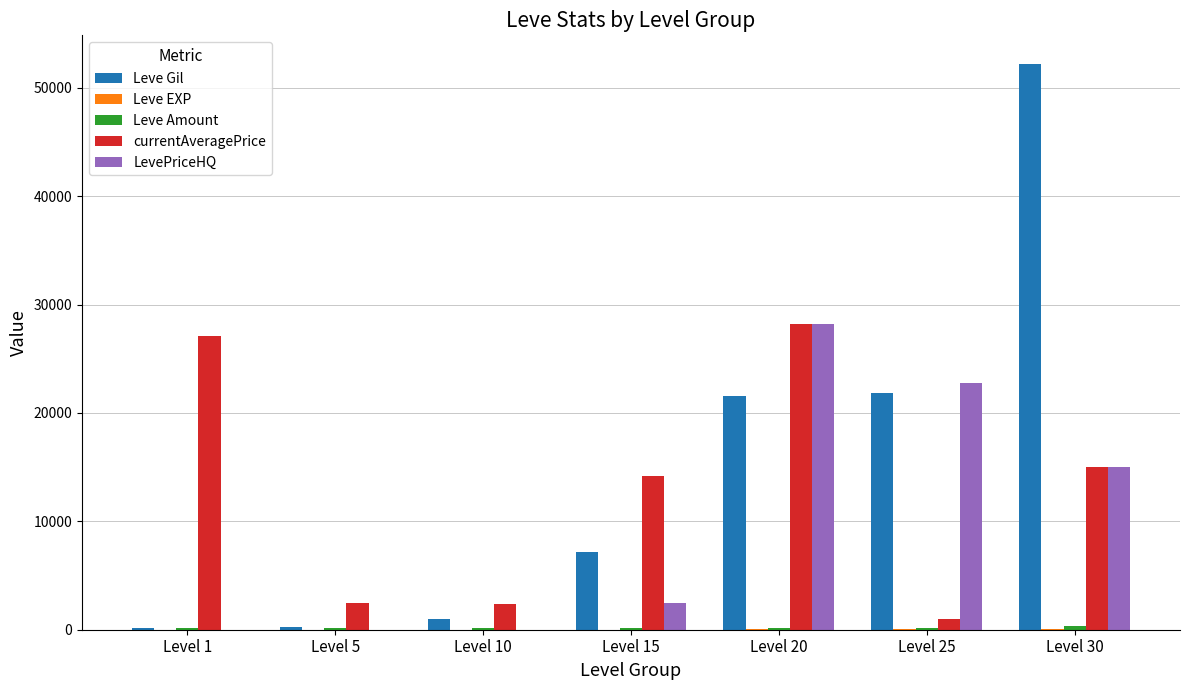

True or false: LevePriceHQ has a value of 16360.3 at Level 5.

False